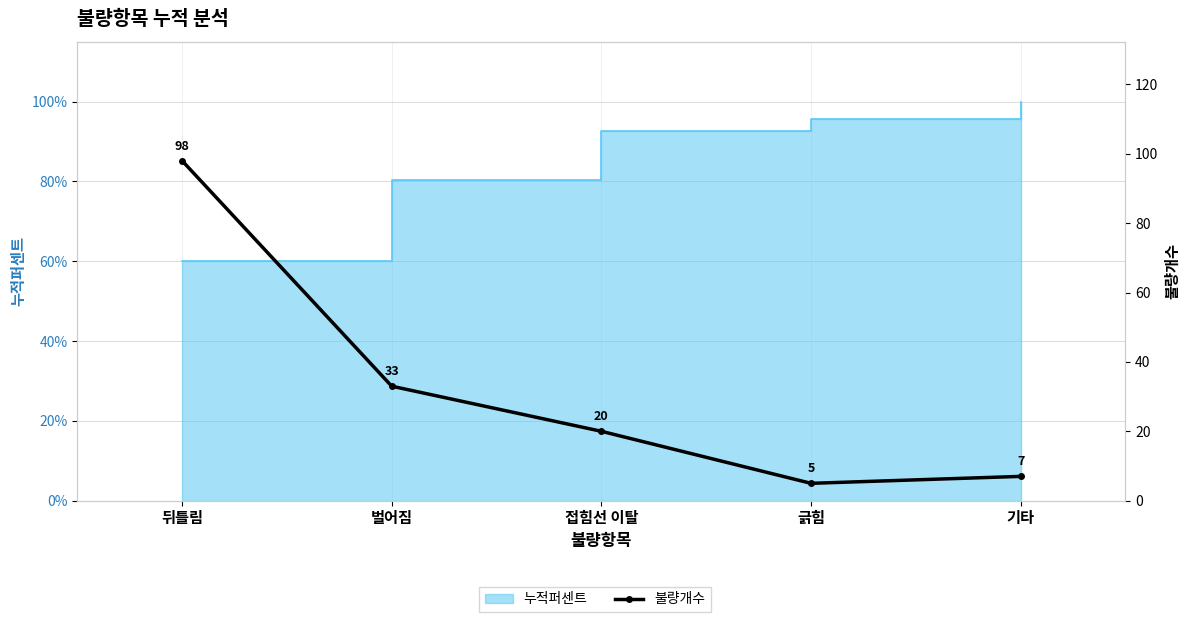

What is the difference between the second highest and minimum values?

28